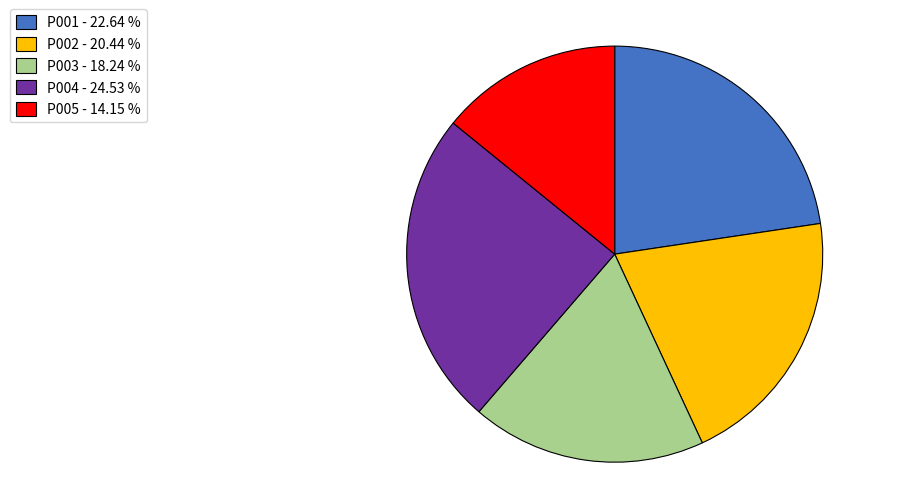

What is the ratio of the value at P004 to the value at P002?

1.2